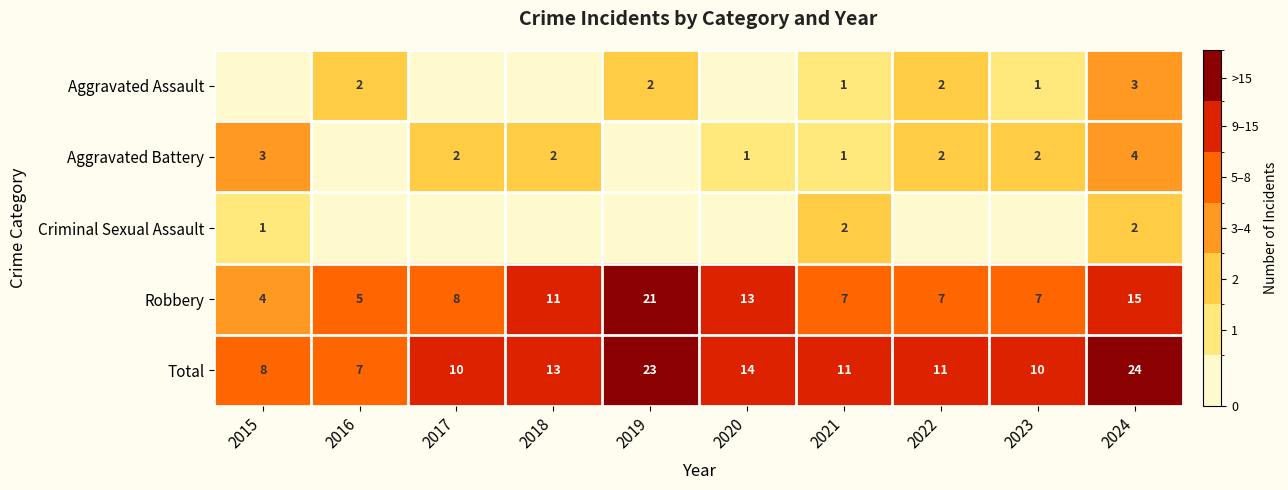

The Aggravated Battery series shows 1 at 2021. True or false?

True